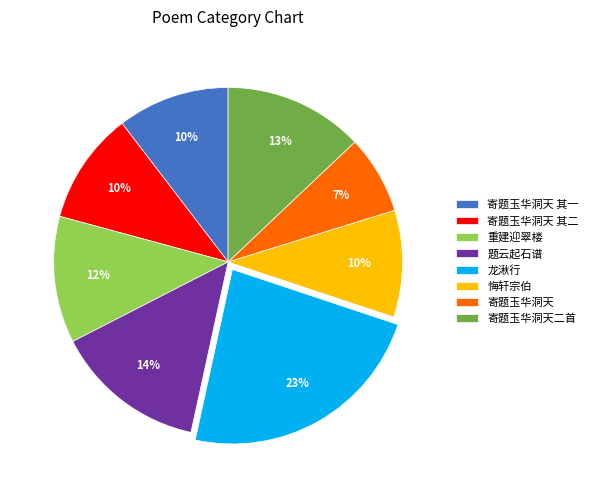

Approximately how many times larger is the value at 悔轩宗伯 compared to 重建迎翠楼?

0.8